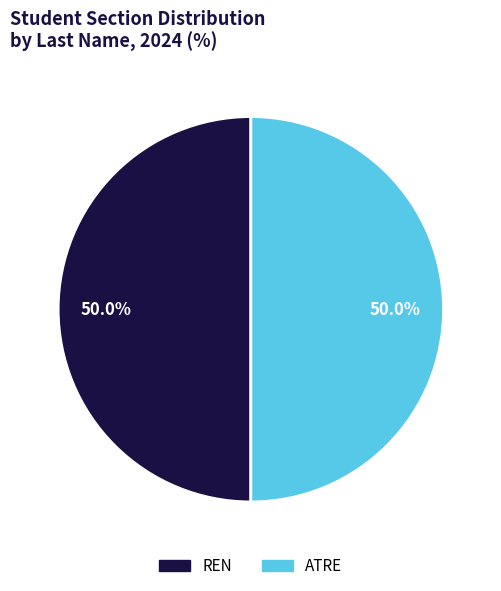

Count the number of slices in the pie.

2